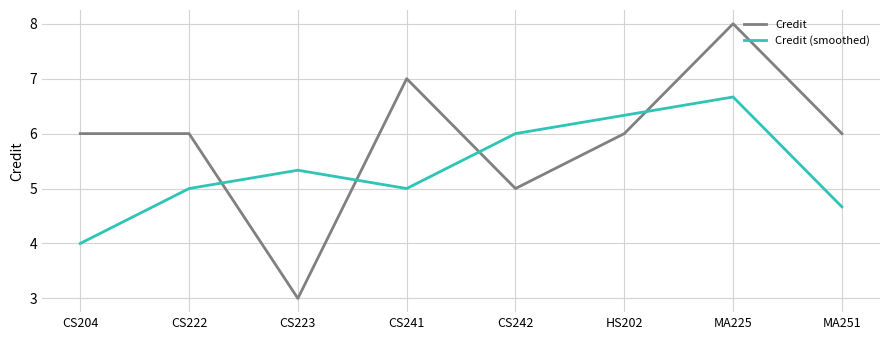

Which series has the largest total across all categories?

Credit